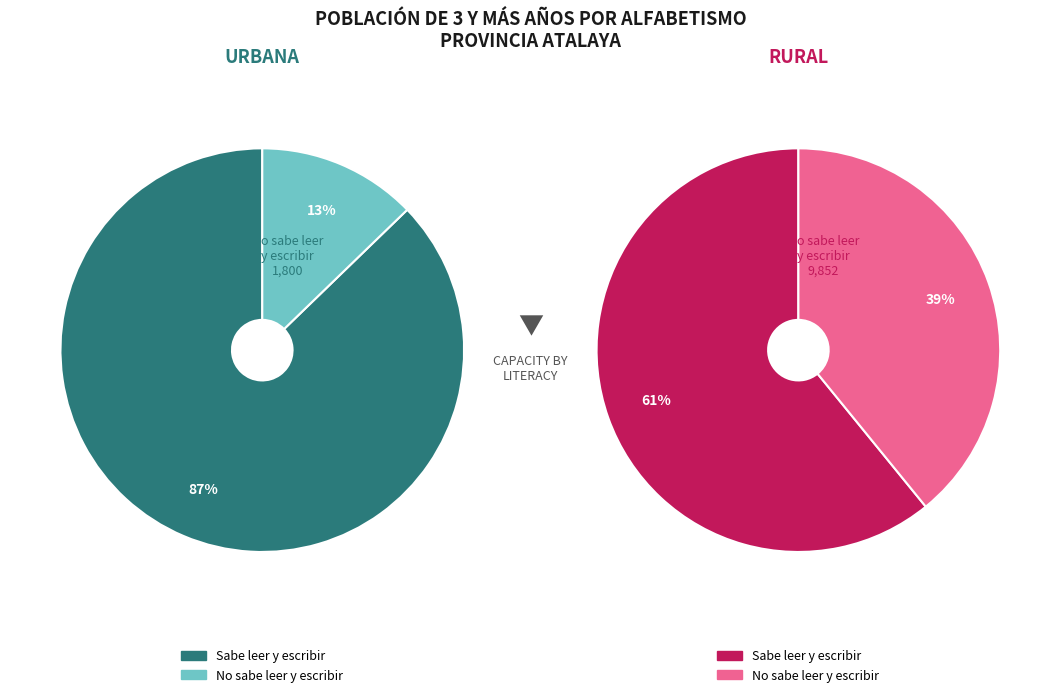

To the nearest percent, what is the difference between the 0 and 1 slice percentages?

22%